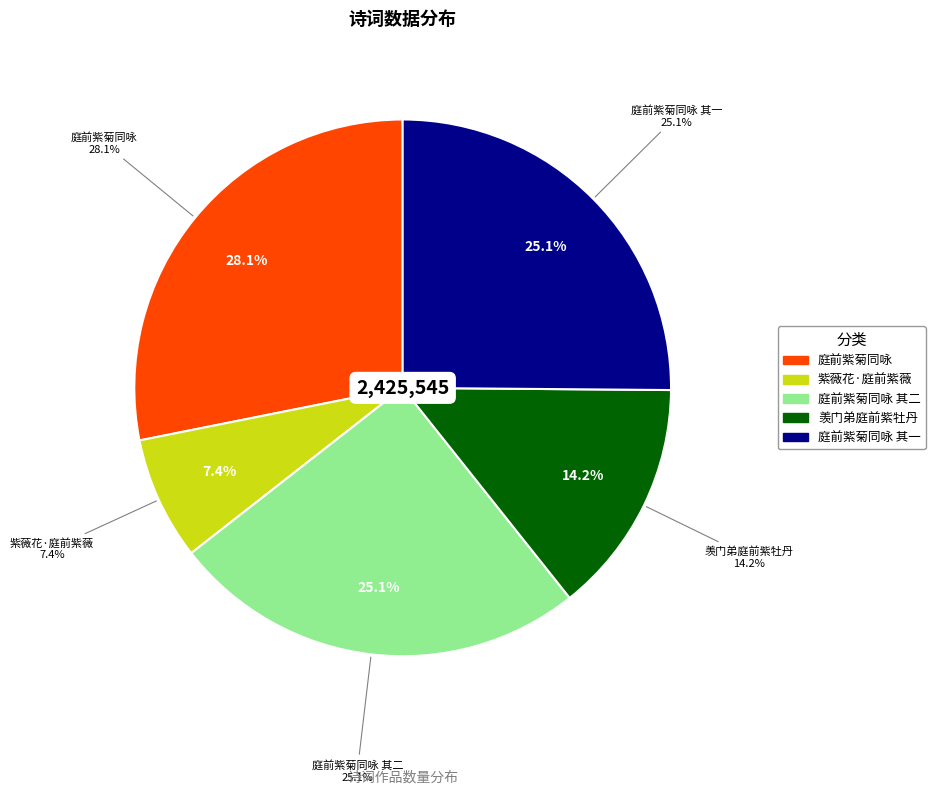

To the nearest percent, what portion does 羡门弟庭前紫牡丹 represent?

14%